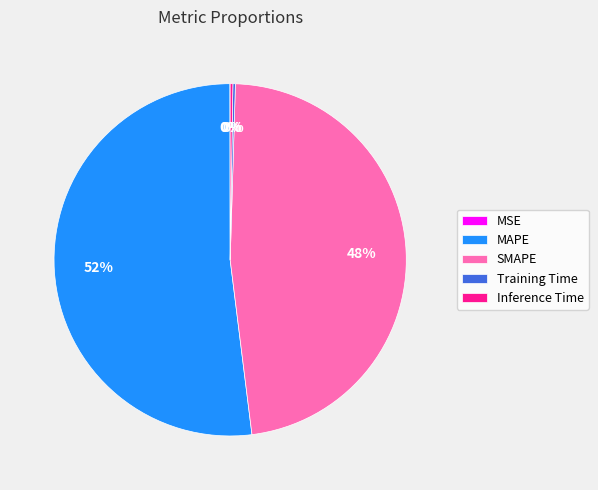

Do SMAPE and MAPE together represent more than half of the pie?

Yes